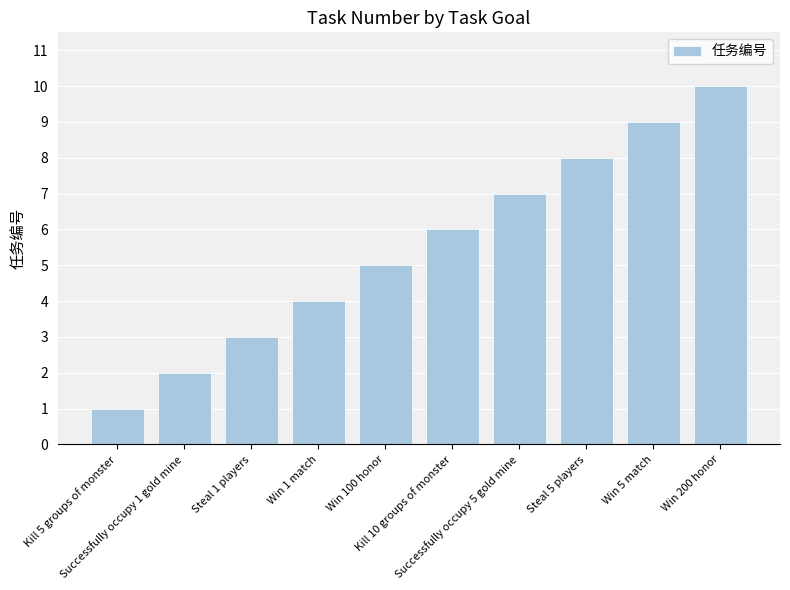

What is the label of the 2nd bar from the right?

Win 5 match